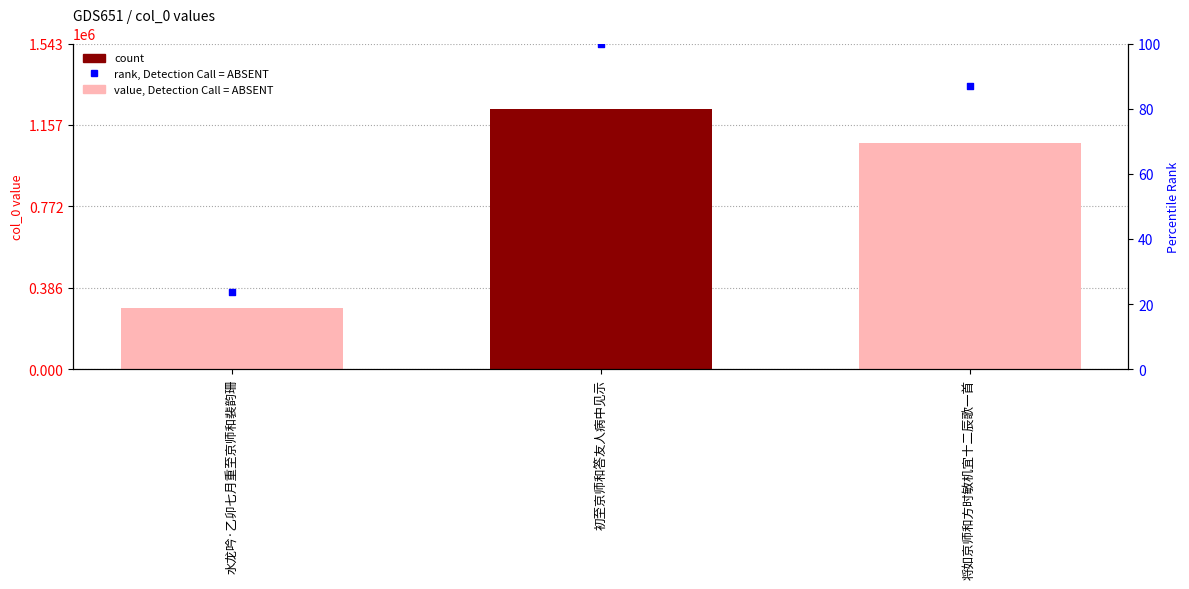

Which series has the largest total across all categories?

col_0